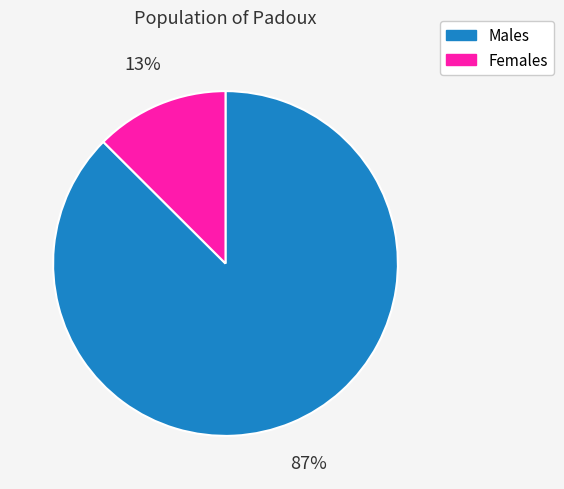

The Females slice represents 13% of the pie. True or false?

True